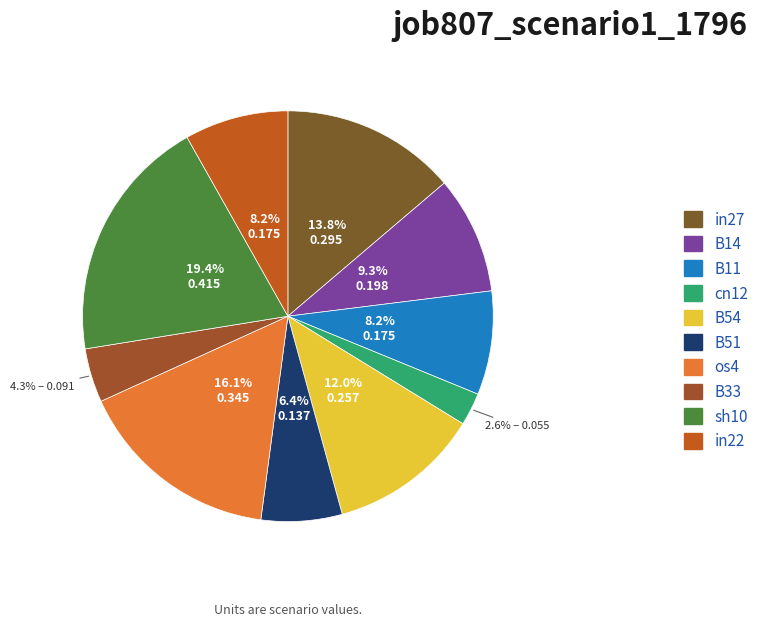

What is the total percentage of os4 and sh10?

35.5%